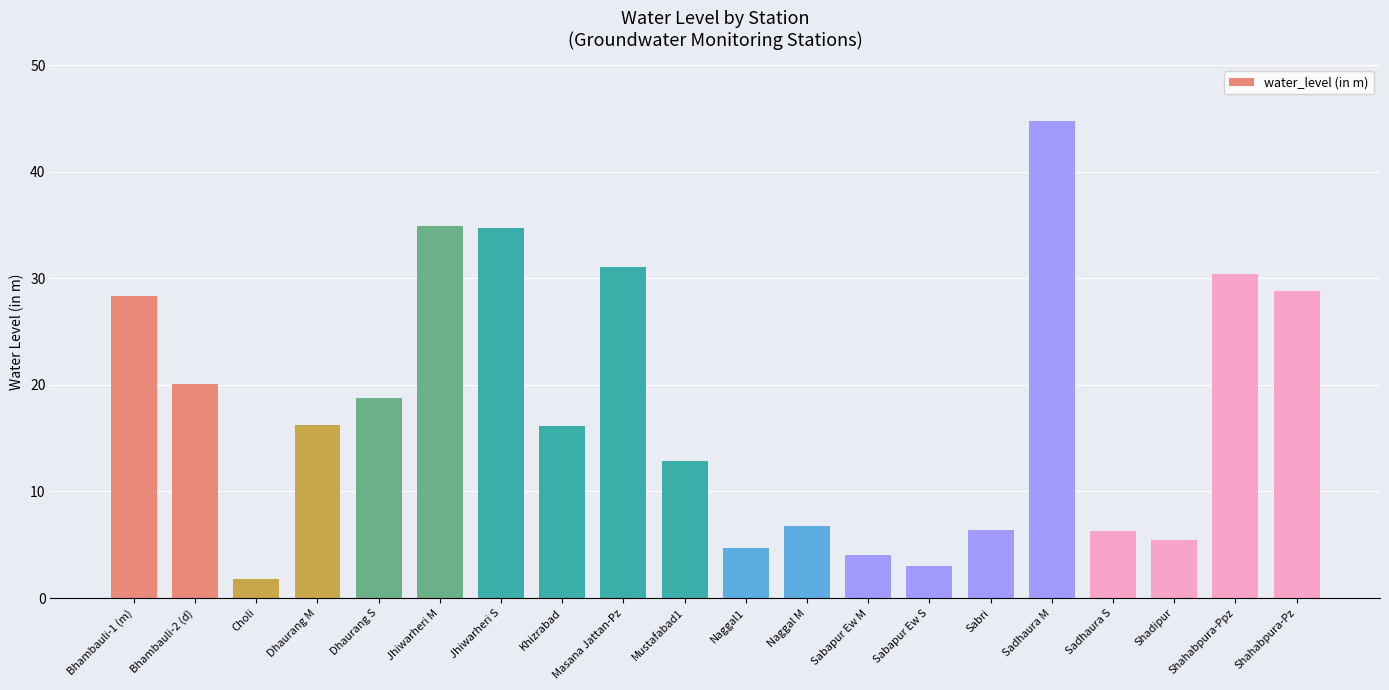

What is the average value?

17.8